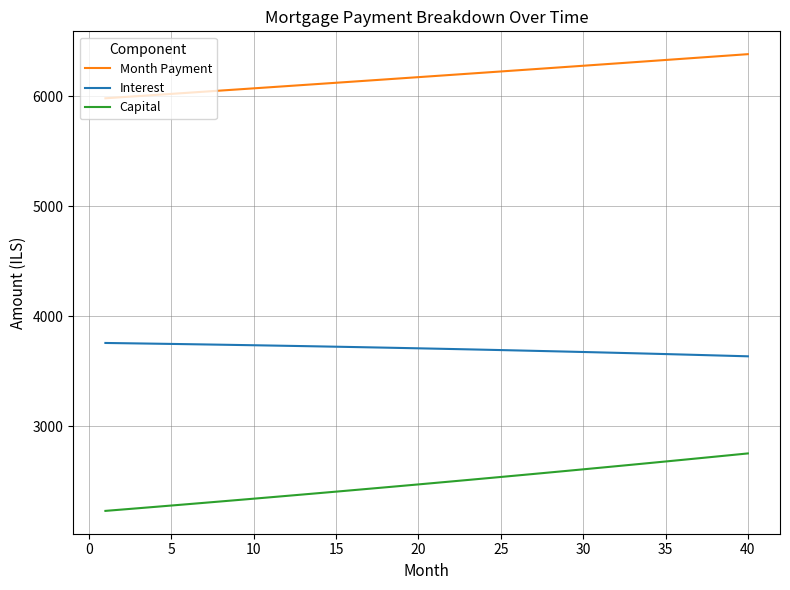

True or false: Month Payment and Capital cross at least once.

False